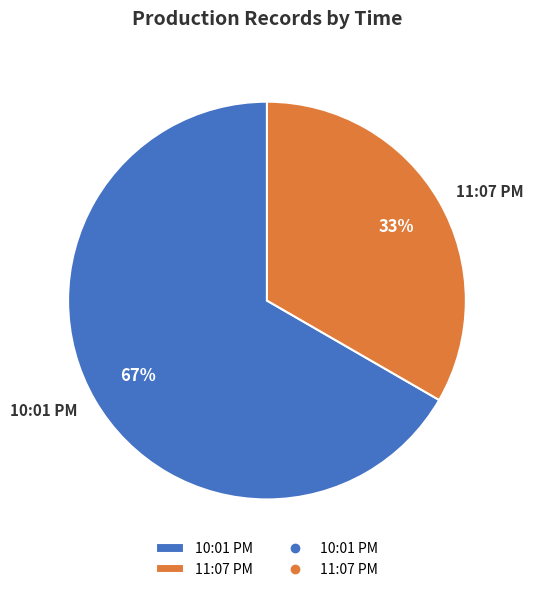

Rank the categories by value from highest to lowest.

10:01 PM, 11:07 PM